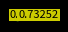

To the nearest percent, what is the average slice percentage?

10%